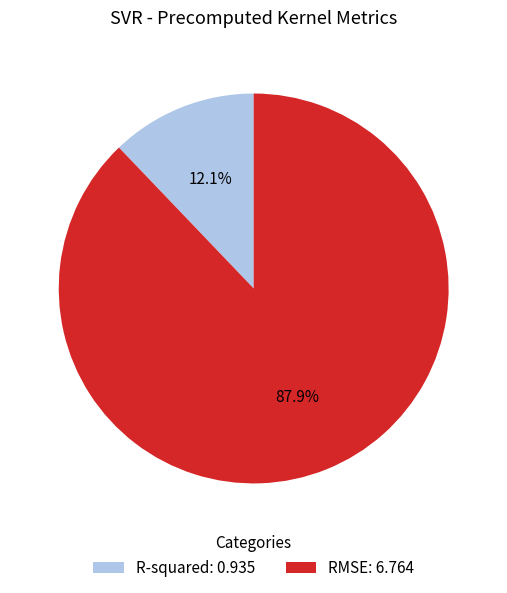

What is the ratio of the value at R-squared to the value at RMSE?

0.1